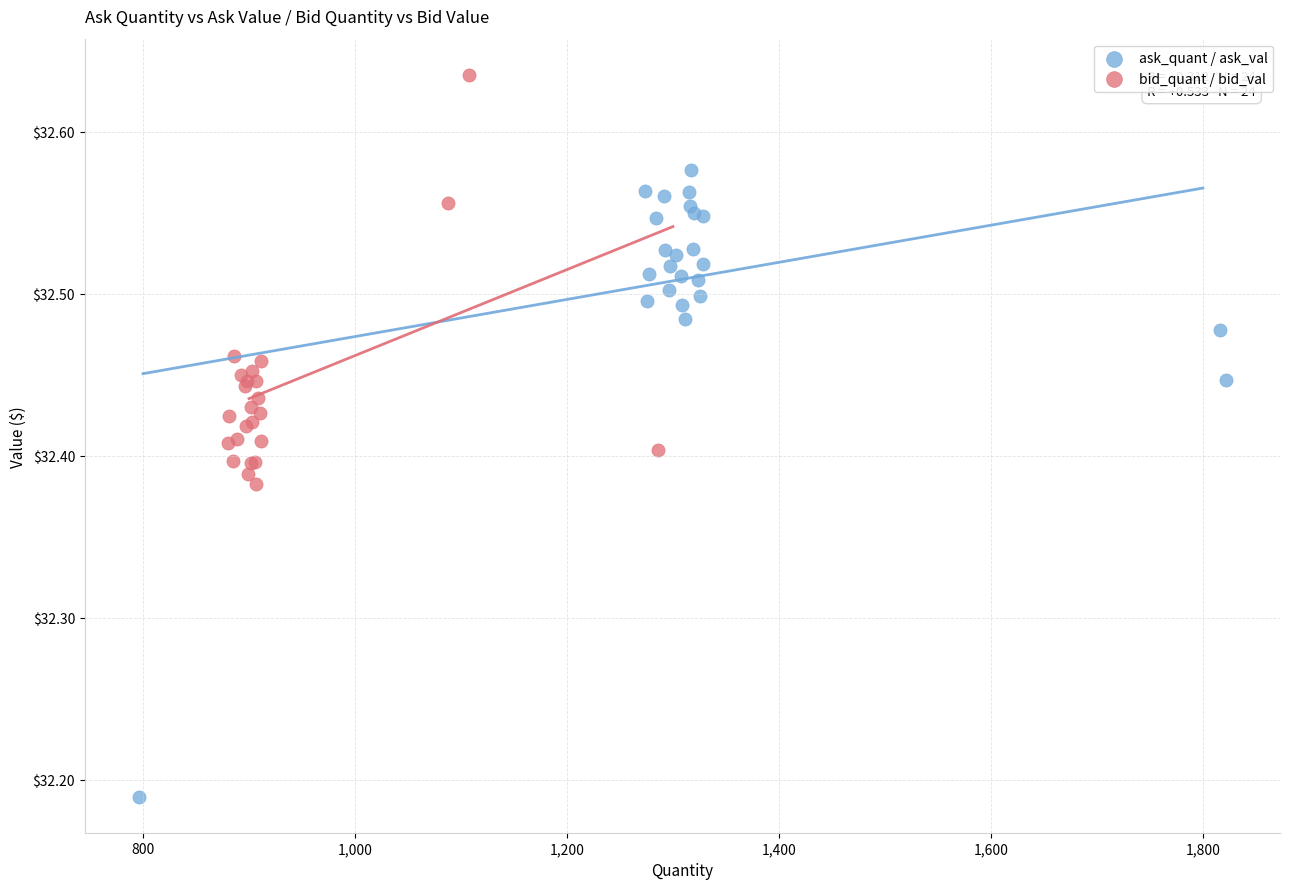

Which series contains the highest Y value?

bid_quant / bid_val